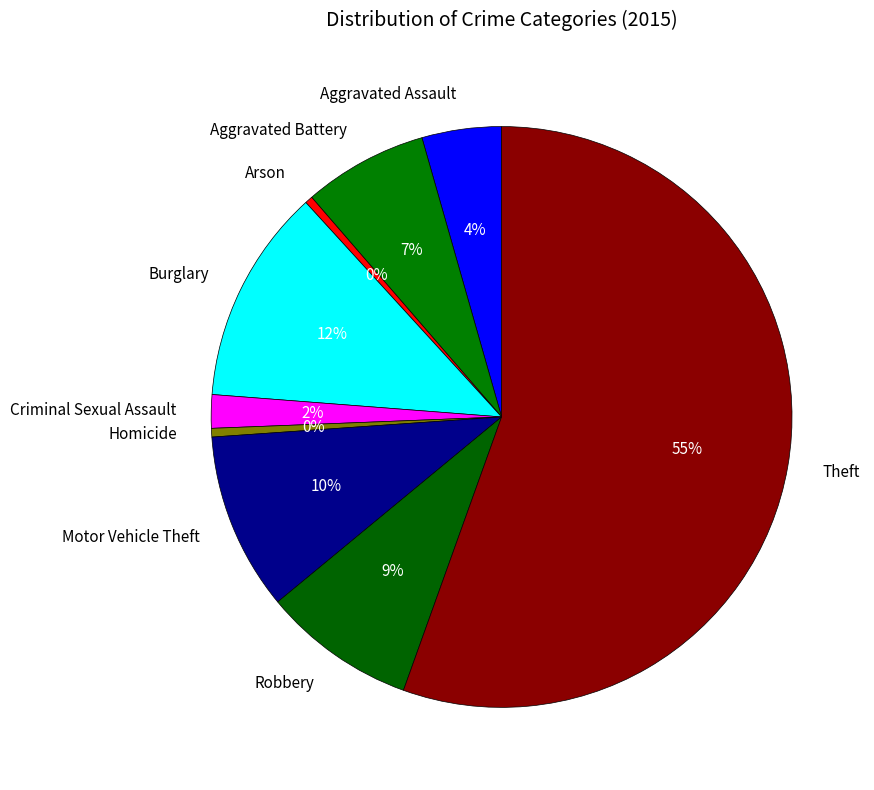

Which slice is the largest?

Theft